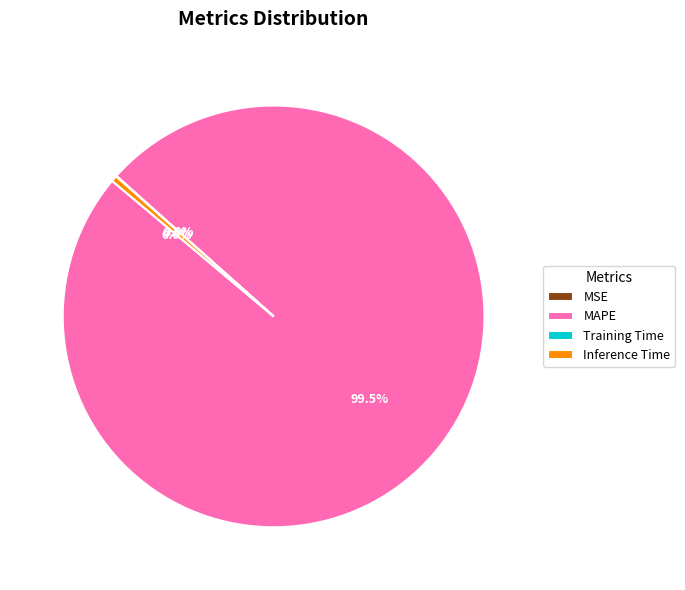

How much of the chart is everything except Inference Time?

99.5%